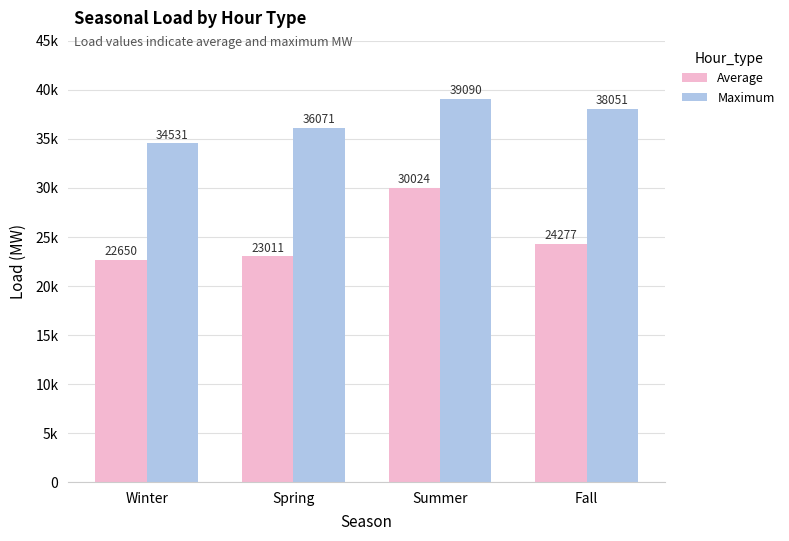

What is the total value across all series at Summer?

69113.5